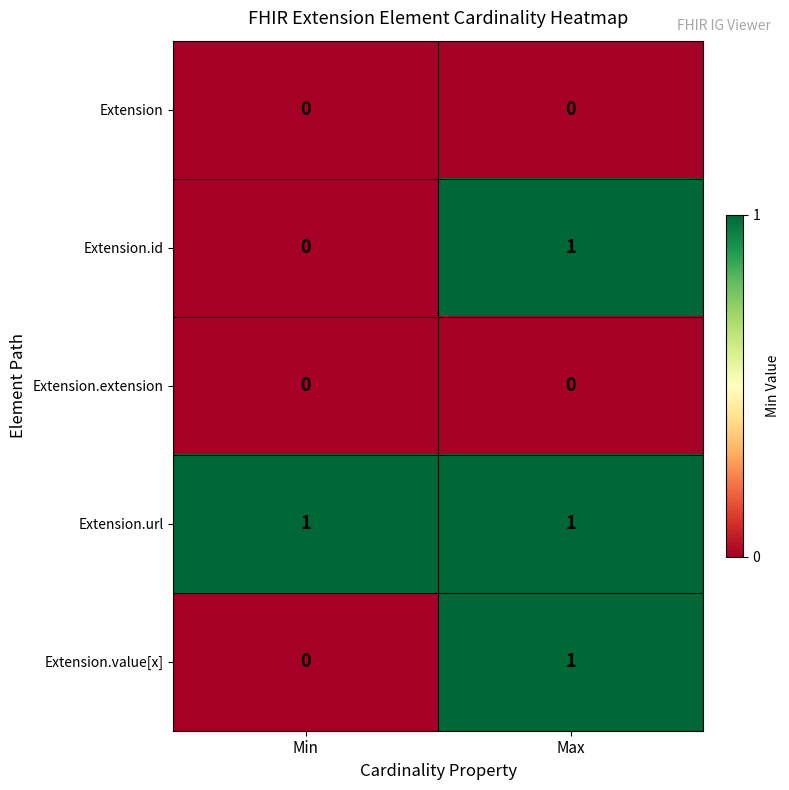

Which category has the highest value in the Extension.id series?

Max